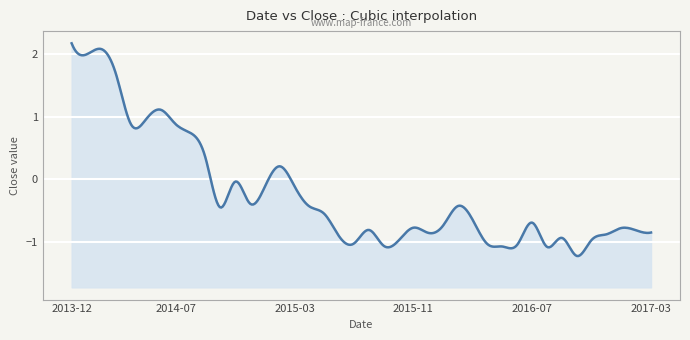

How many lines are shown in the chart?

1